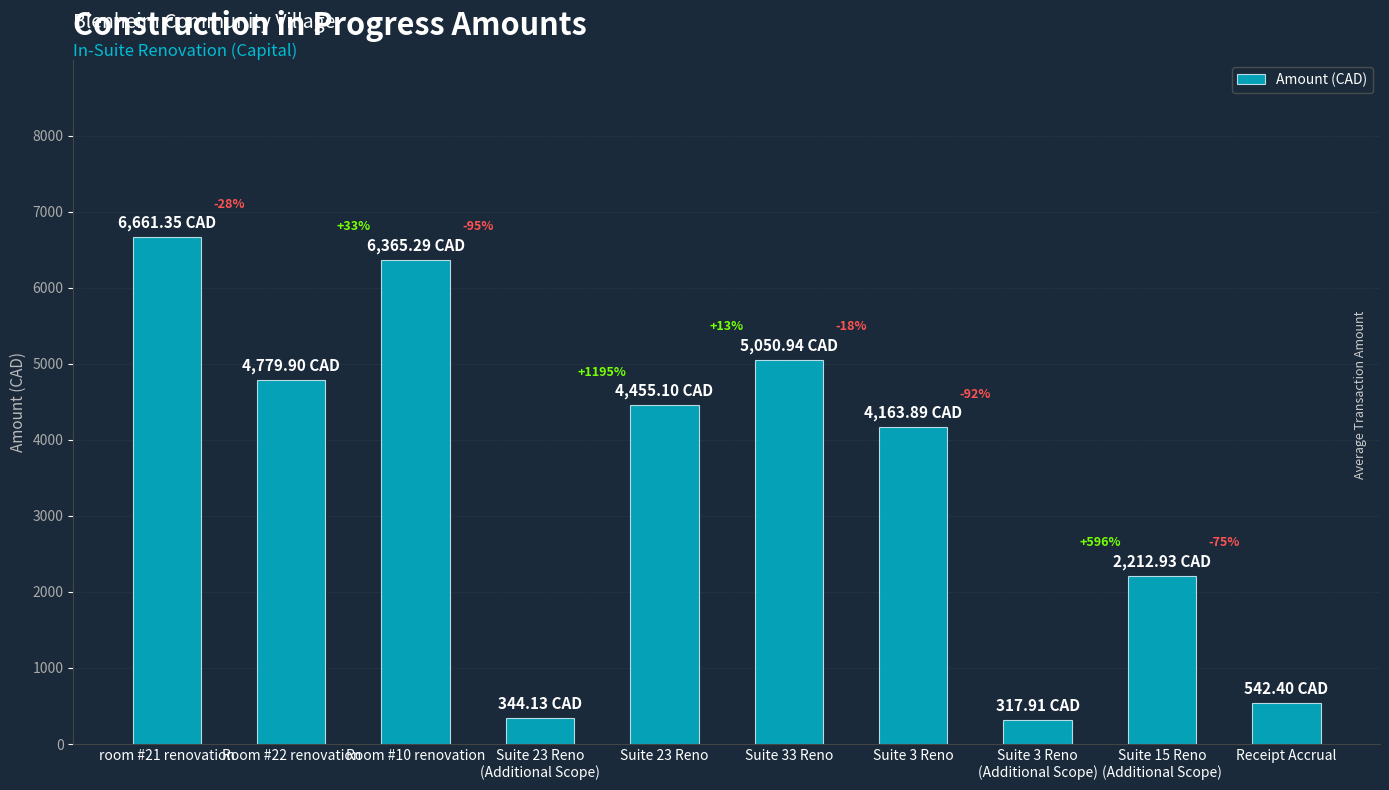

Are the bars horizontal?

No